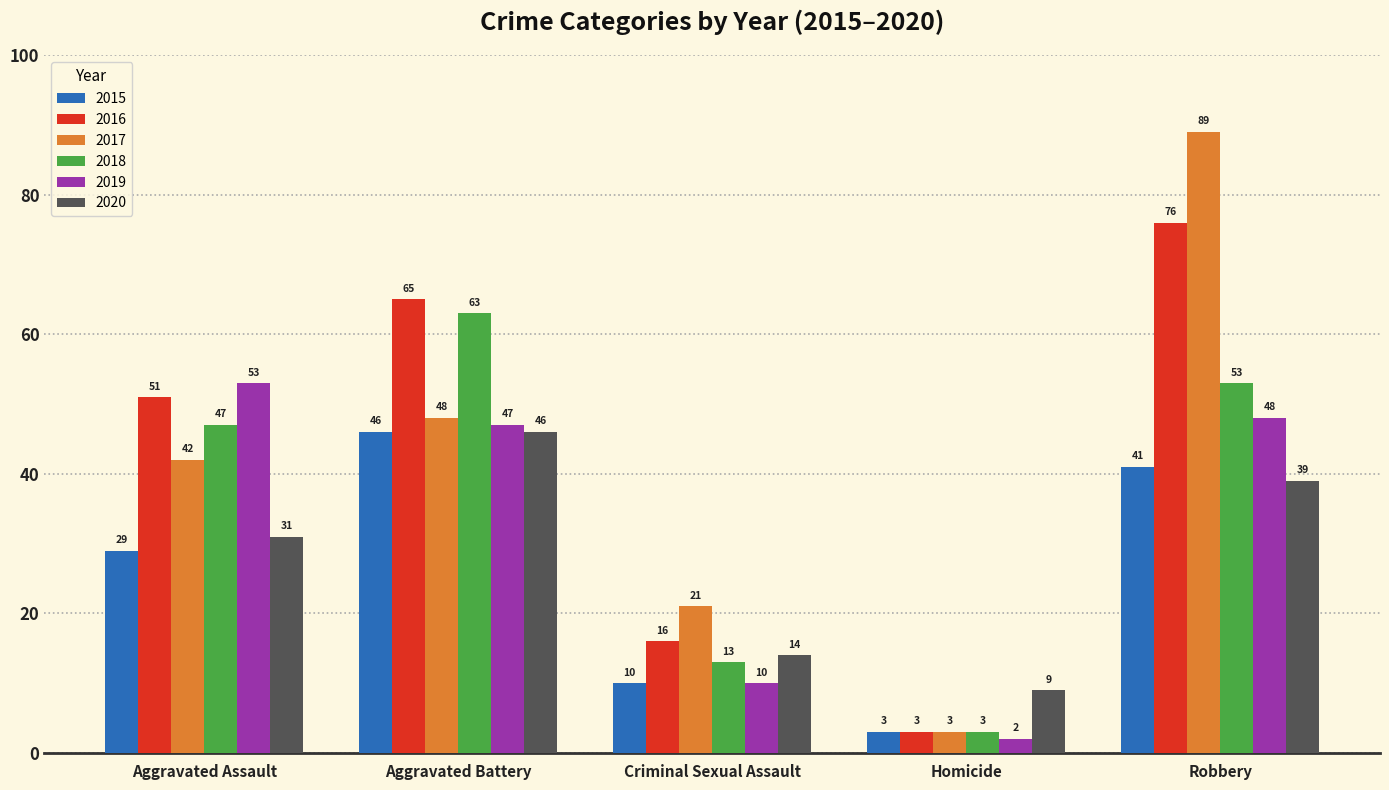

List the labels in order of 2019 value, largest first.

Aggravated Assault, Robbery, Aggravated Battery, Criminal Sexual Assault, Homicide